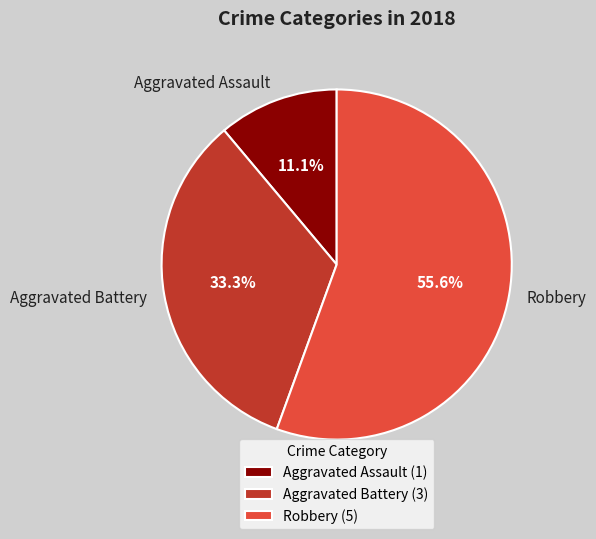

What portion of the pie excludes Aggravated Battery?

66.7%